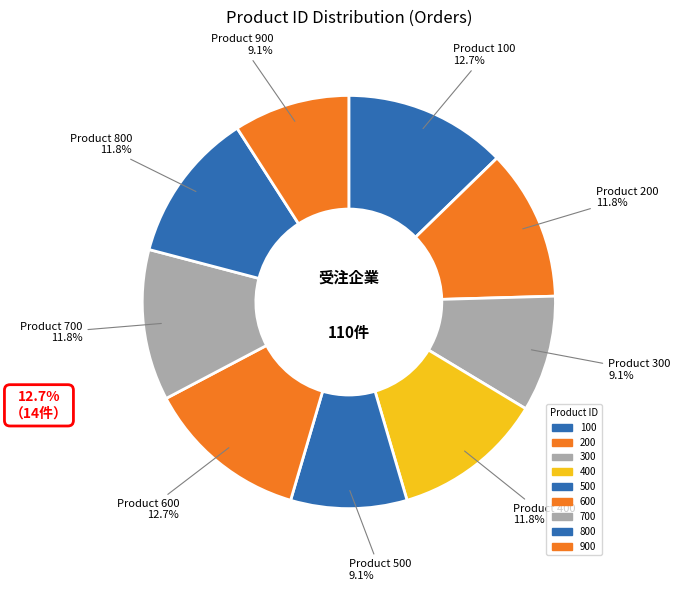

Is there any slice that represents more than half of the pie?

No